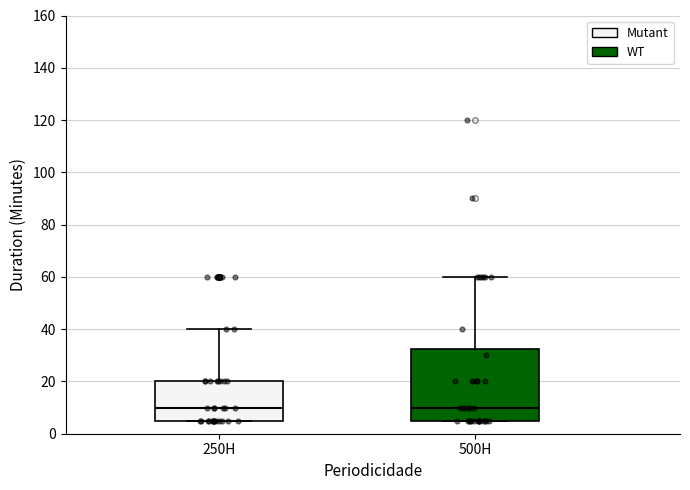

Reading left to right, transcribe this box plot: for each box, give where its median line is, the range the box spans, and where its two whiskers end, as read against the y-axis. The values are not printed on the chart, so give them approximately, as read against the axis.

250H: median 10, box 6 to 20, whiskers 6 to 40
500H: median 10, box 6 to 32, whiskers 6 to 60